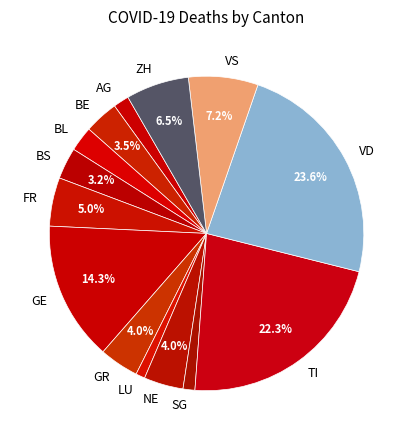

Count the number of slices in the pie.

14